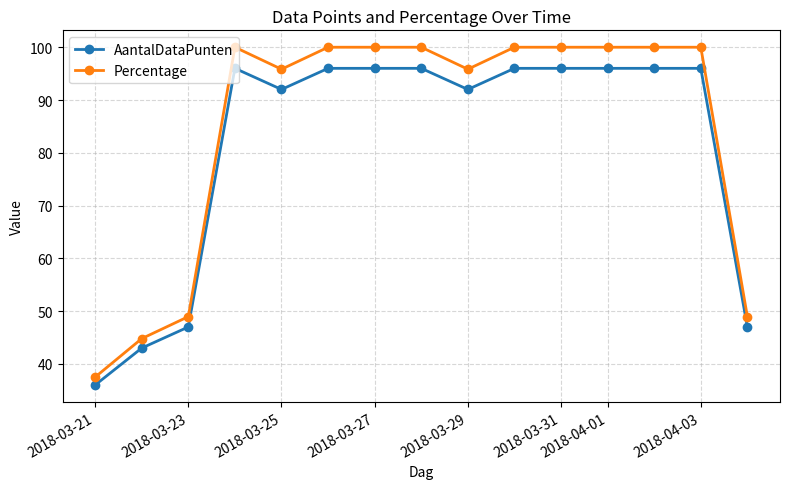

Does the chart display data point markers on the line(s)?

Yes